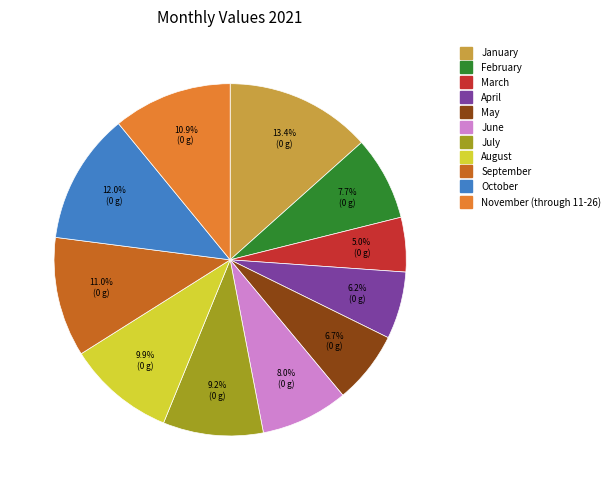

Is it true that September is 11% of the pie?

True